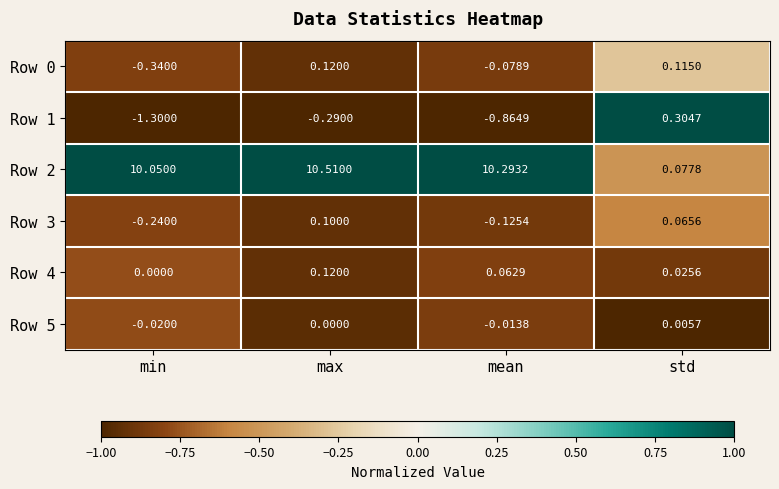

Between min and std, which series saw the biggest shift?

Row 2